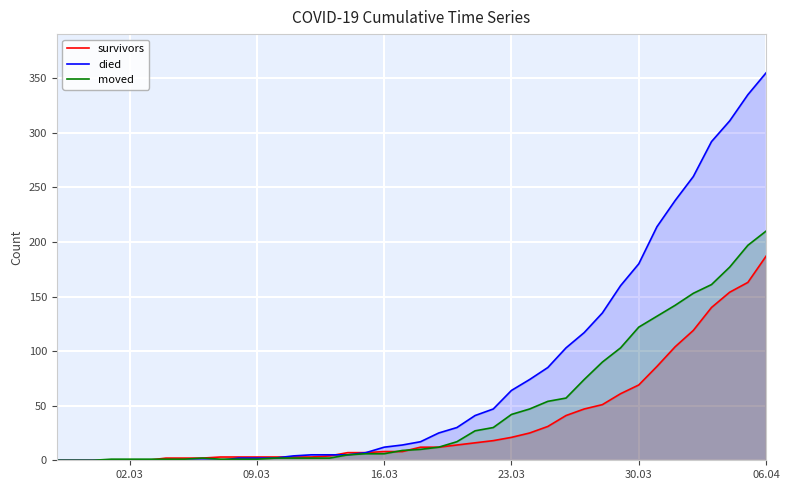

Which series has the largest range (max minus min)?

died